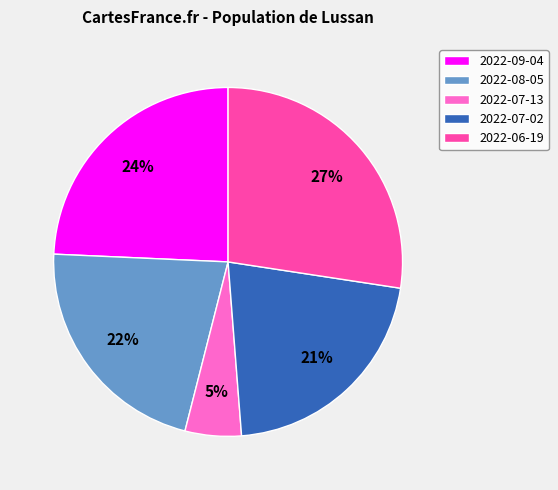

Between 2022-06-19 and 2022-07-02, which is larger?

2022-06-19